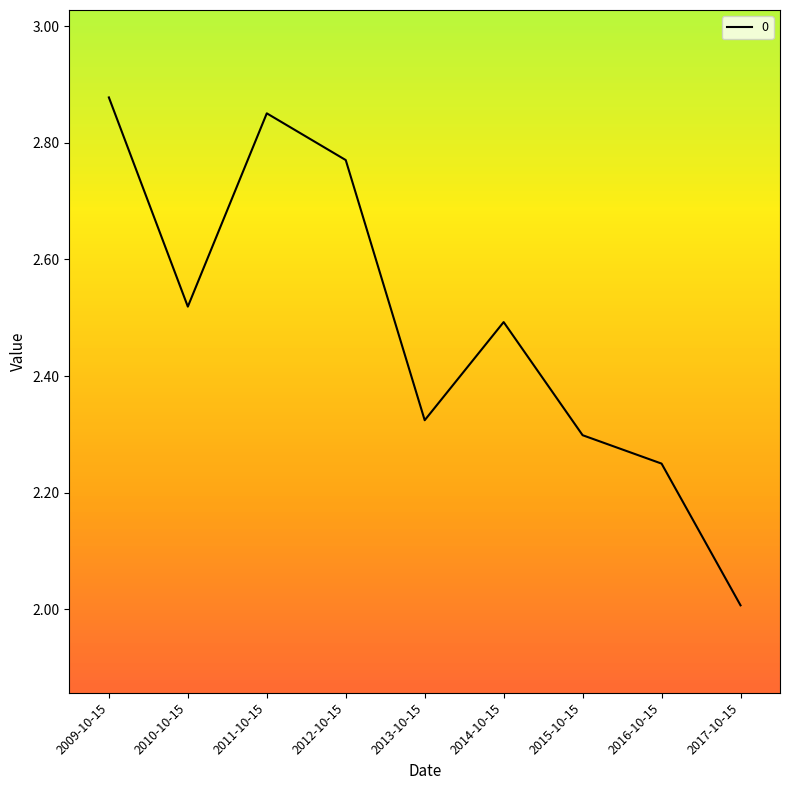

Rank the categories by value from lowest to highest.

2017-10-15, 2016-10-15, 2015-10-15, 2013-10-15, 2014-10-15, 2010-10-15, 2012-10-15, 2011-10-15, 2009-10-15